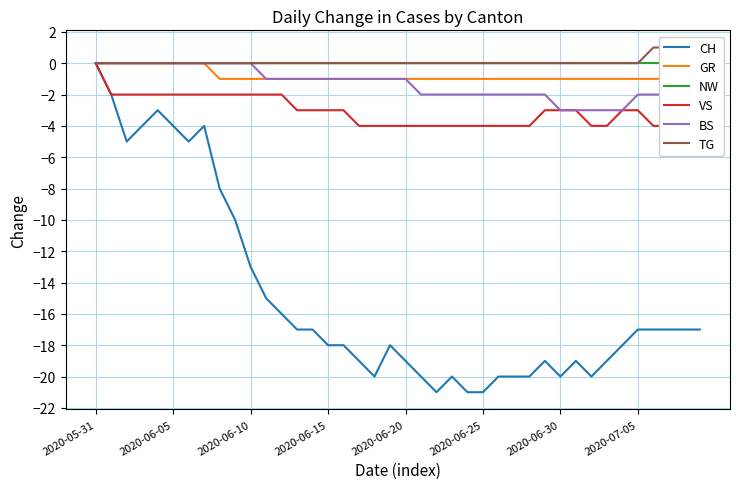

Which series has the largest range (max minus min)?

CH